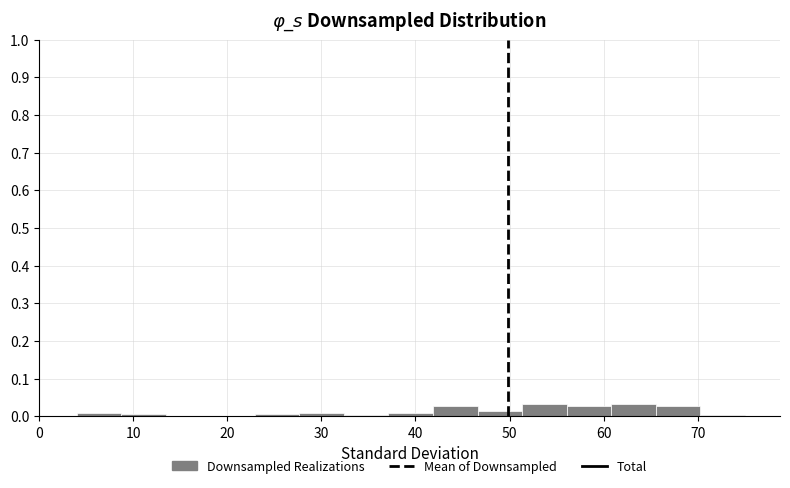

What is the height of the bar covering 47 to 51 on the x-axis? Neither the bar edges nor the heights are printed on the chart, so give them approximately, as read against the axes.

0.01